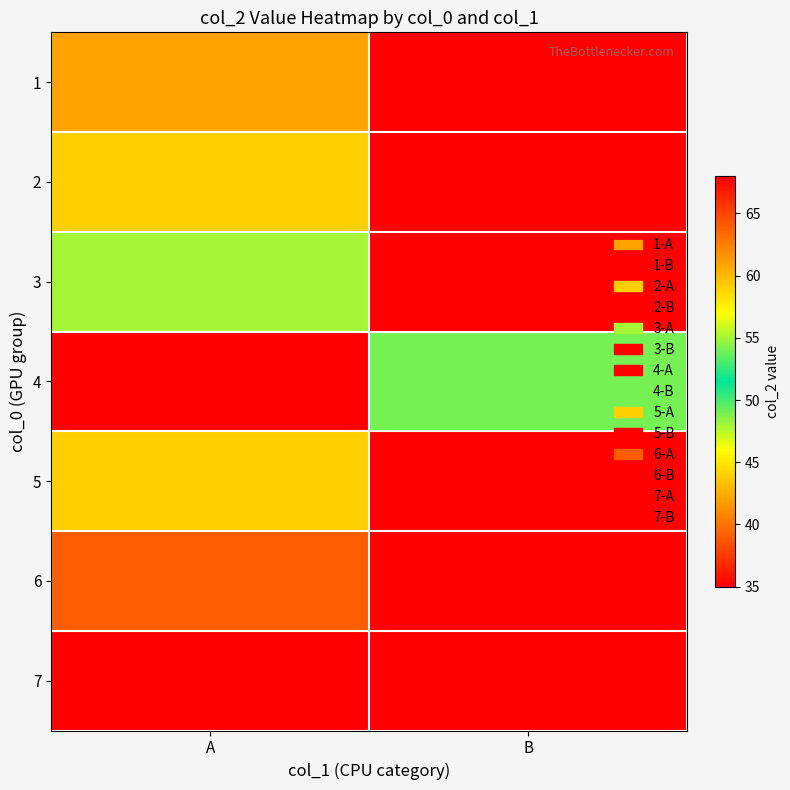

Between B and A, which is larger?

A